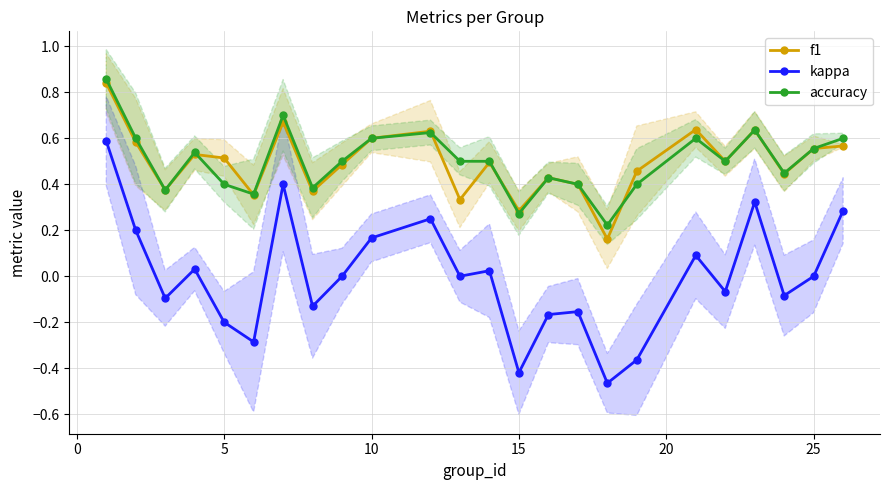

Reading left to right, list all the values displayed in this chart.

f1: 0.8	0.6	0.4	0.5	0.5	0.4	0.7	0.4	0.5	0.6	0.6	0.3	0.5	0.3	0.4	0.4	0.2	0.5	0.6	0.5	0.6	0.4	0.6	0.6
kappa: 0.6	0.2	-0.1	0.0	-0.2	-0.3	0.4	-0.1	0.0	0.2	0.2	0.0	0.0	-0.4	-0.2	-0.2	-0.5	-0.4	0.1	-0.1	0.3	-0.1	0.0	0.3
accuracy: 0.9	0.6	0.4	0.5	0.4	0.4	0.7	0.4	0.5	0.6	0.6	0.5	0.5	0.3	0.4	0.4	0.2	0.4	0.6	0.5	0.6	0.4	0.6	0.6